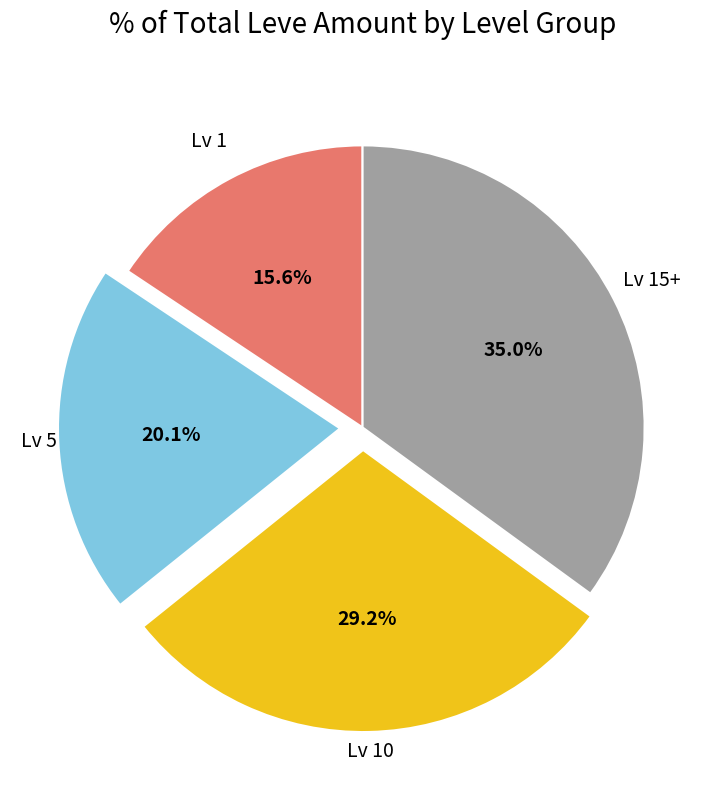

Does any single category account for the majority?

No